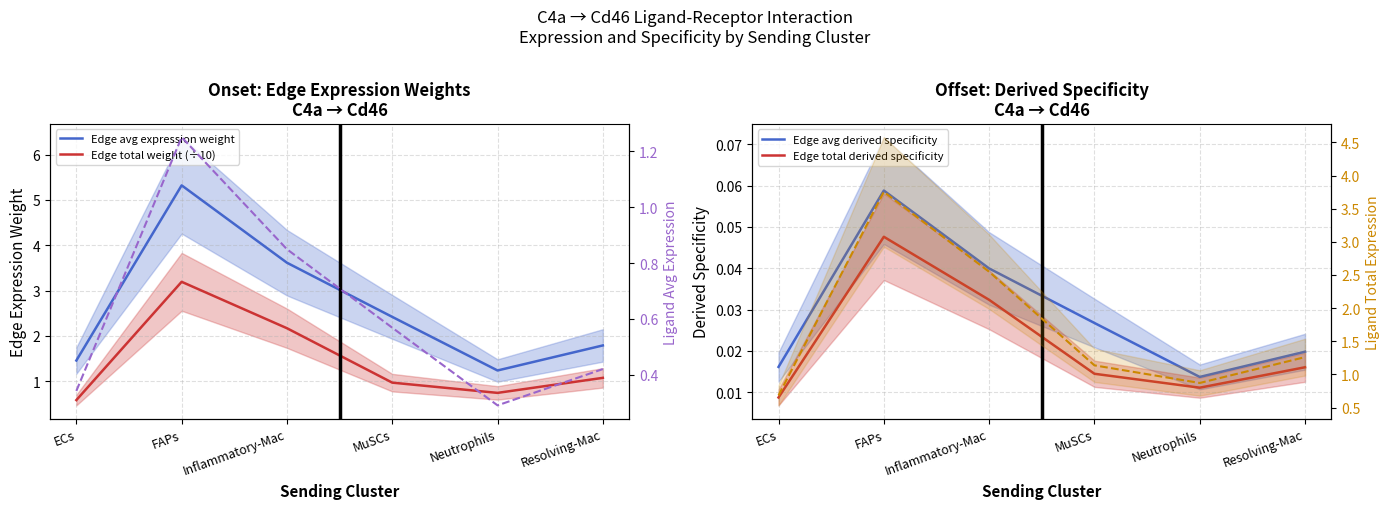

Between ECs and FAPs, which series saw the biggest shift?

Edge avg expression weight